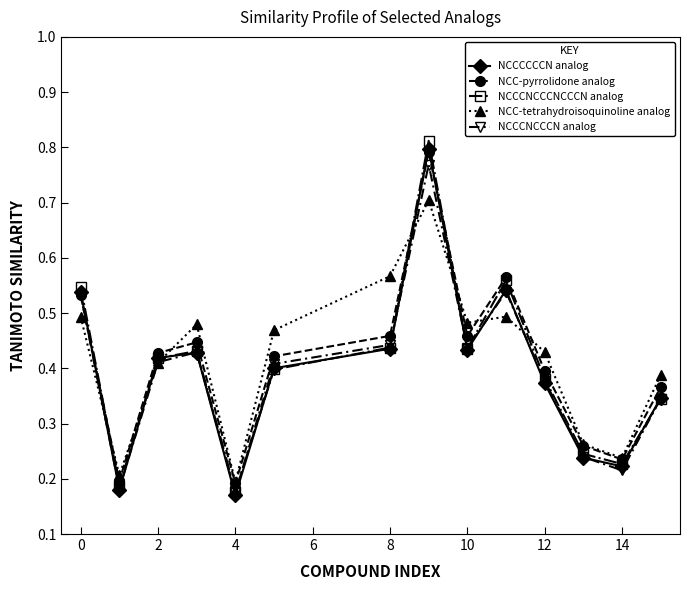

In NCCCNCCCN analog, how many points are lower than both neighbors (excluding endpoints)?

4